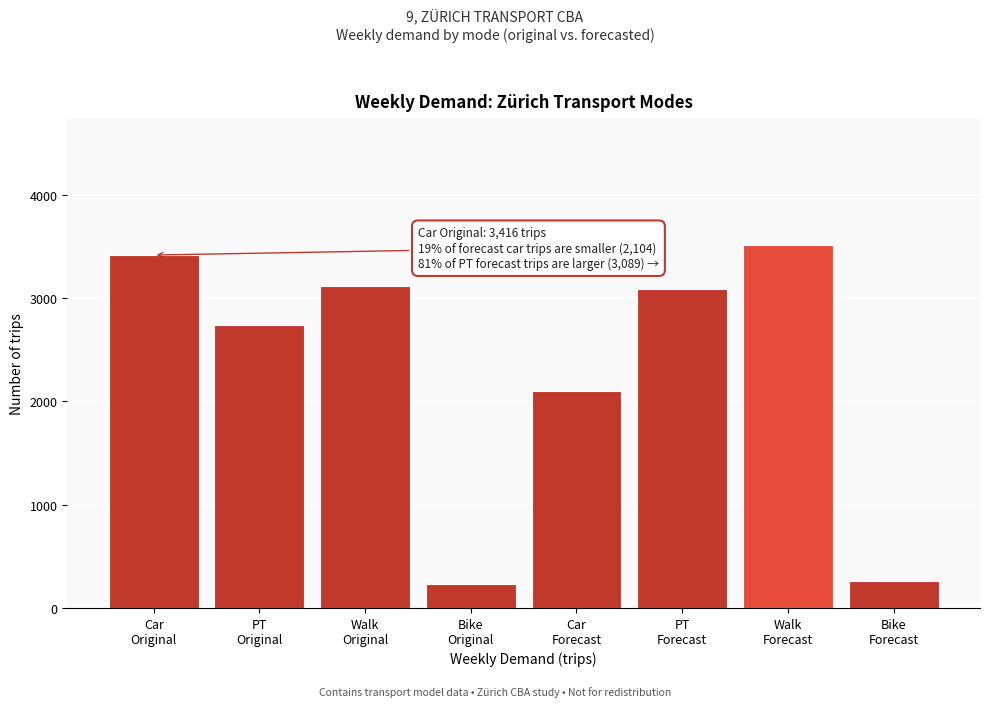

Reading left to right, list all the values displayed in this chart.

3416	2742	3119	235	2104	3089	3514	265